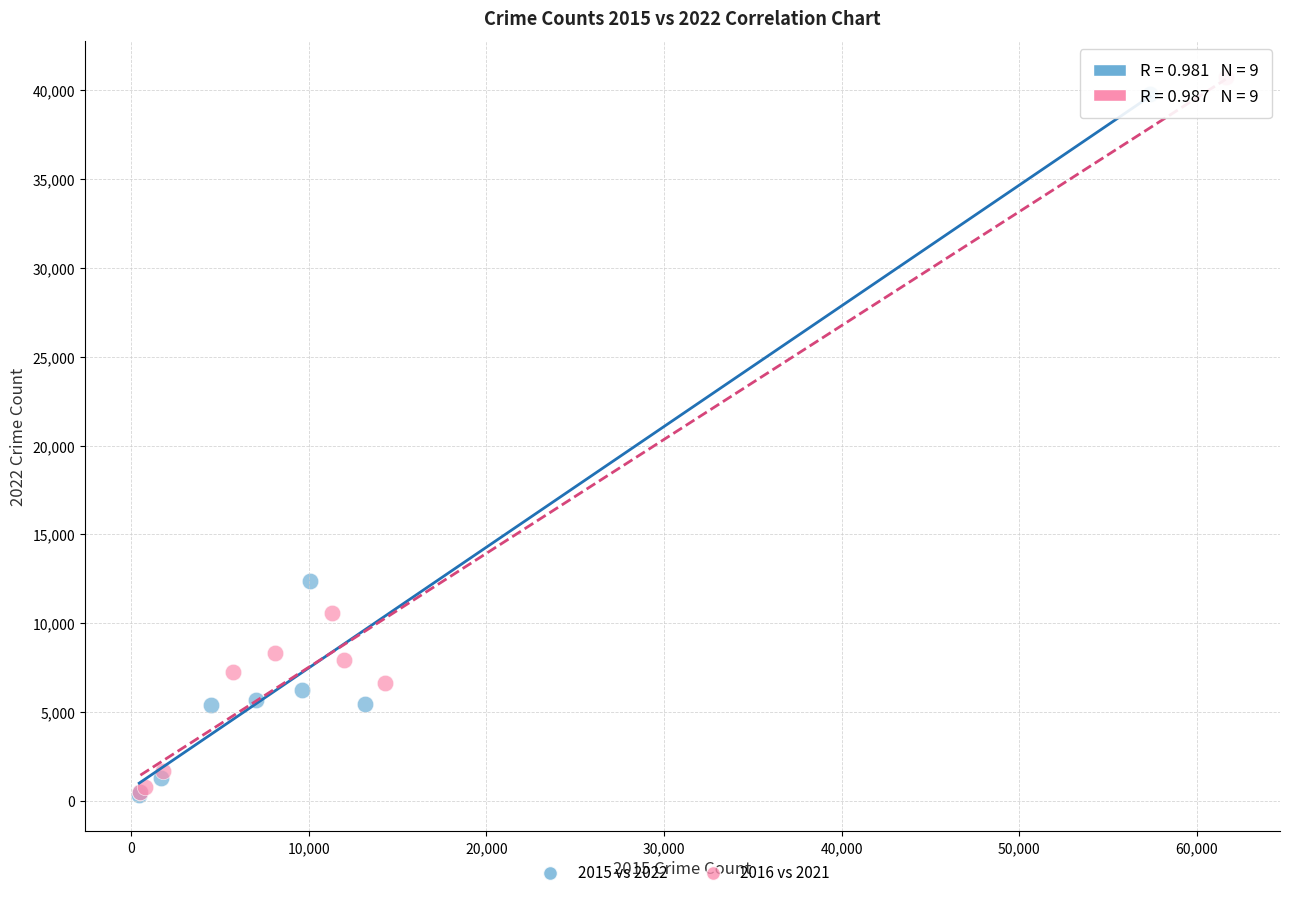

Which series has the widest spread of Y values?

2016 vs 2021